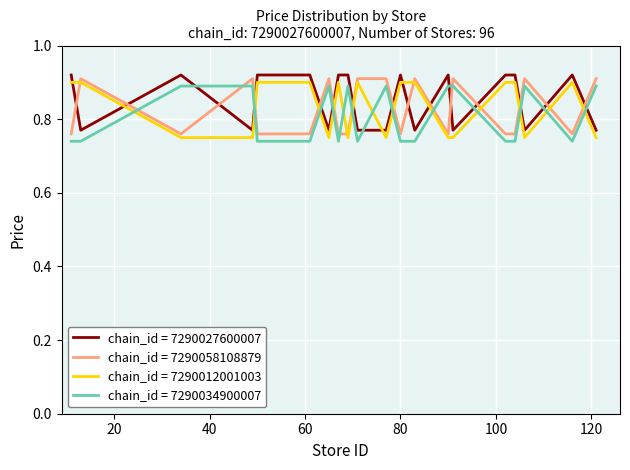

True or false: chain_id = 7290012001003 and chain_id = 7290034900007 intersect in this chart.

True